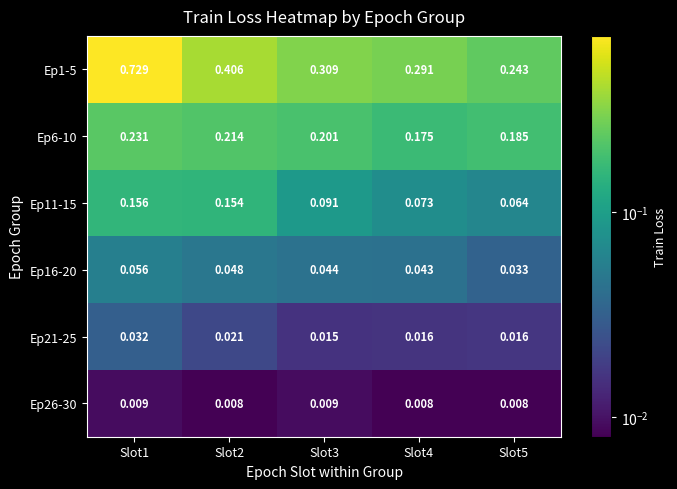

Is the value of Ep16-20 at Slot5 greater than the value of Ep11-15 at Slot2?

No